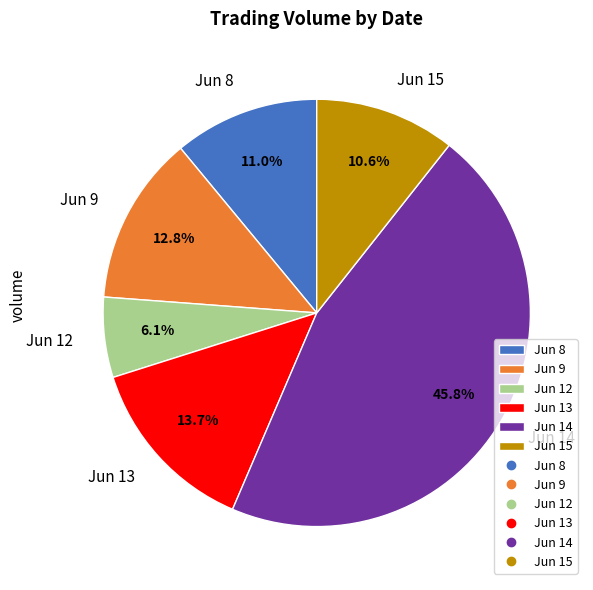

How much of the chart is everything except Jun 8?

89.0%